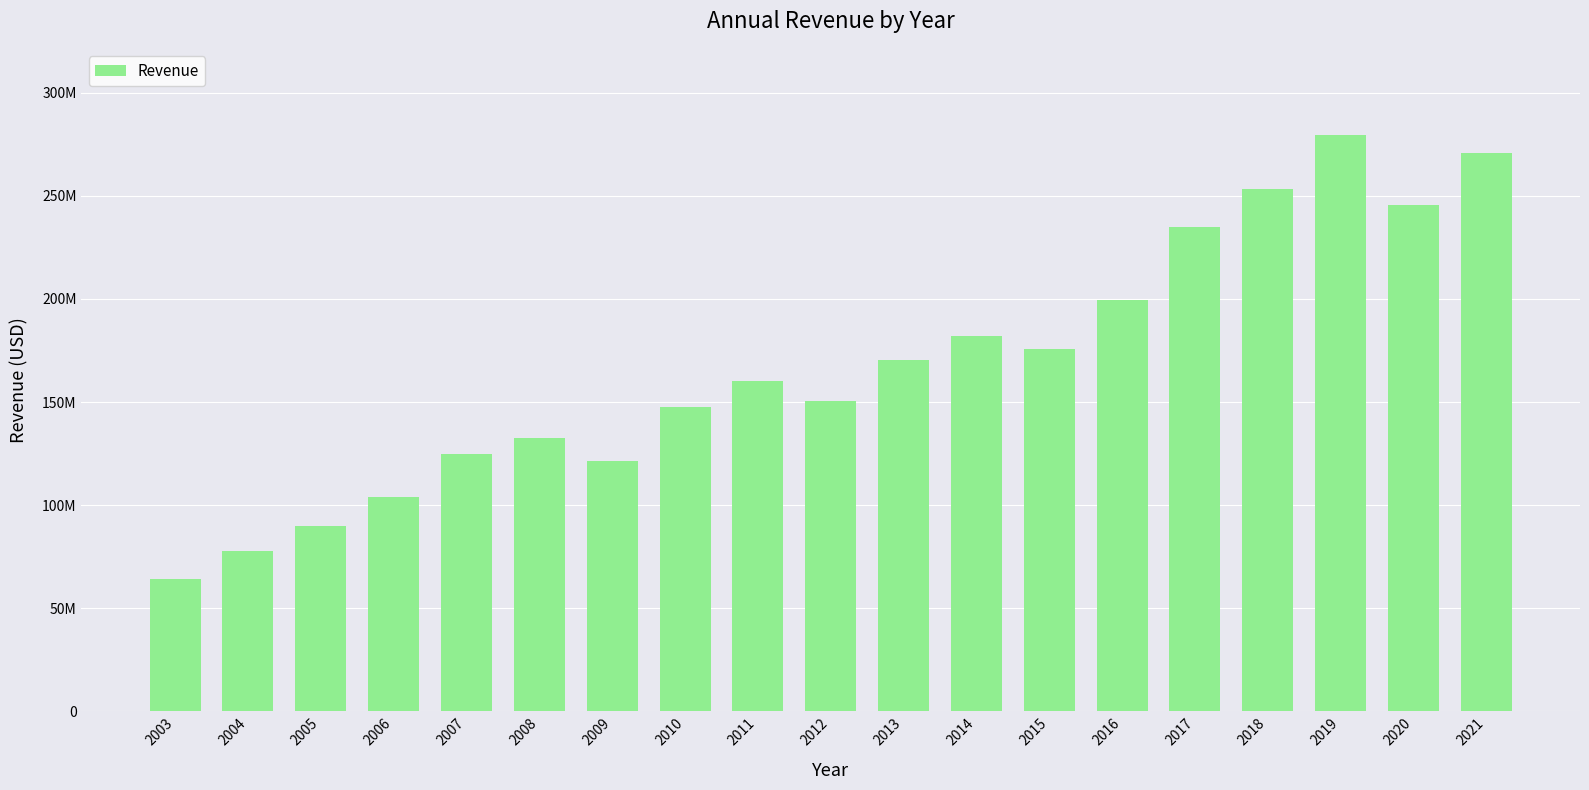

True or false: the data shows 103761242 at 2012.

False